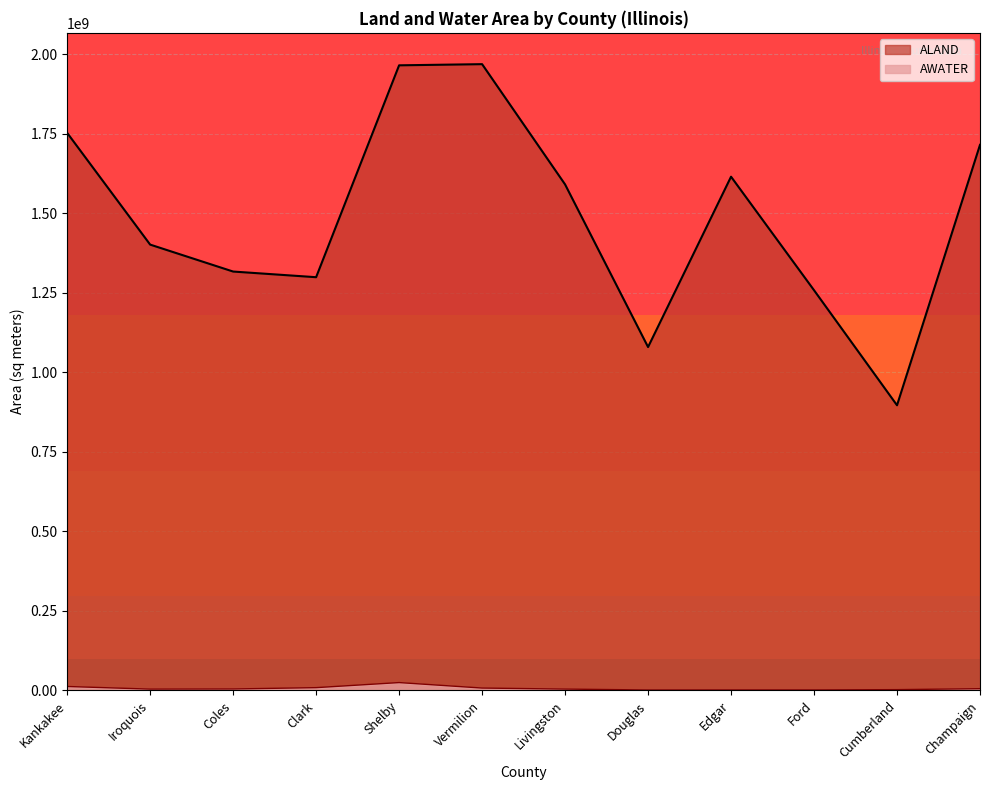

True or false: AWATER and ALAND cross at least once.

False